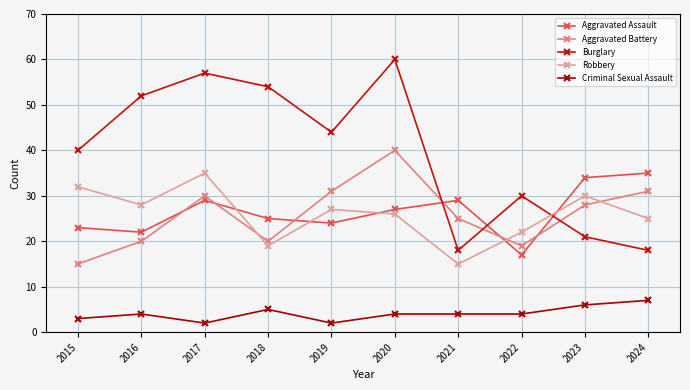

How many data points does each series have?

10